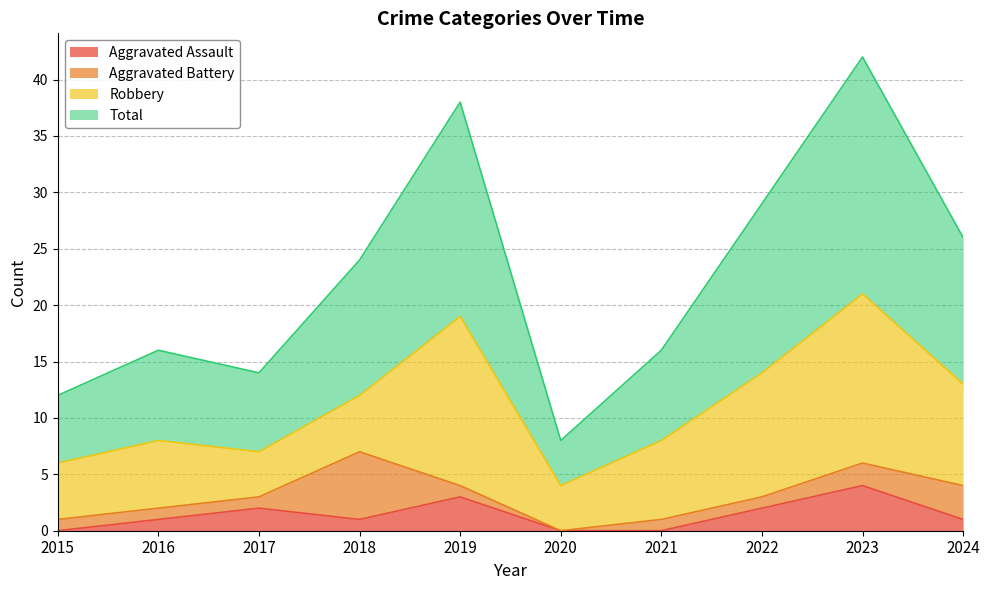

True or false: Total and Aggravated Assault cross at least once.

False